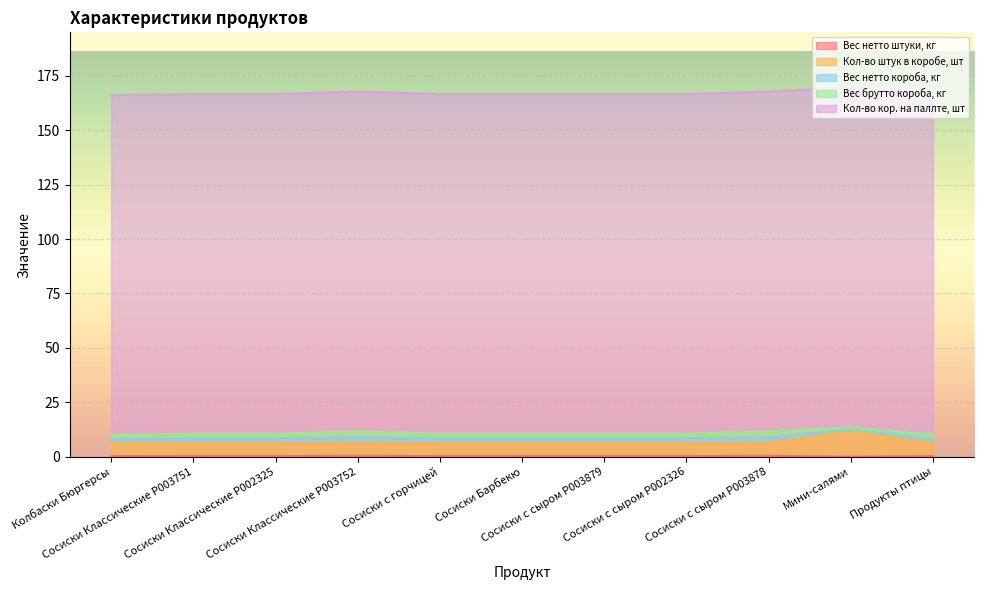

Reading left to right, extract all data points from this chart.

Вес нетто штуки, кг: Колбаски Бюргерсы=0.3	Сосиски Классические P003751=0.3	Сосиски Классические P002325=0.3	Сосиски Классические P003752=0.4	Сосиски с горчицей=0.3	Сосиски Барбекю=0.3	Сосиски с сыром P003879=0.3	Сосиски с сыром P002326=0.3	Сосиски с сыром P003878=0.4	Мини-салями=0.1	Продукты птицы=0.3
Кол-во штук в коробе, шт: Колбаски Бюргерсы=6.0	Сосиски Классические P003751=6.0	Сосиски Классические P002325=6.0	Сосиски Классические P003752=6.0	Сосиски с горчицей=6.0	Сосиски Барбекю=6.0	Сосиски с сыром P003879=6.0	Сосиски с сыром P002326=6.0	Сосиски с сыром P003878=6.0	Мини-салями=12.0	Продукты птицы=6.0
Вес нетто короба, кг: Колбаски Бюргерсы=1.8	Сосиски Классические P003751=2.0	Сосиски Классические P002325=2.0	Сосиски Классические P003752=2.5	Сосиски с горчицей=2.0	Сосиски Барбекю=2.0	Сосиски с сыром P003879=2.0	Сосиски с сыром P002326=2.0	Сосиски с сыром P003878=2.5	Мини-салями=0.6	Продукты птицы=1.8
Вес брутто короба, кг: Колбаски Бюргерсы=2.0	Сосиски Классические P003751=2.2	Сосиски Классические P002325=2.2	Сосиски Классические P003752=2.8	Сосиски с горчицей=2.2	Сосиски Барбекю=2.2	Сосиски с сыром P003879=2.2	Сосиски с сыром P002326=2.2	Сосиски с сыром P003878=2.8	Мини-салями=0.8	Продукты птицы=2.1
Кол-во кор. на паллте, шт: Колбаски Бюргерсы=156.0	Сосиски Классические P003751=156.0	Сосиски Классические P002325=156.0	Сосиски Классические P003752=156.0	Сосиски с горчицей=156.0	Сосиски Барбекю=156.0	Сосиски с сыром P003879=156.0	Сосиски с сыром P002326=156.0	Сосиски с сыром P003878=156.0	Мини-салями=156.0	Продукты птицы=156.0